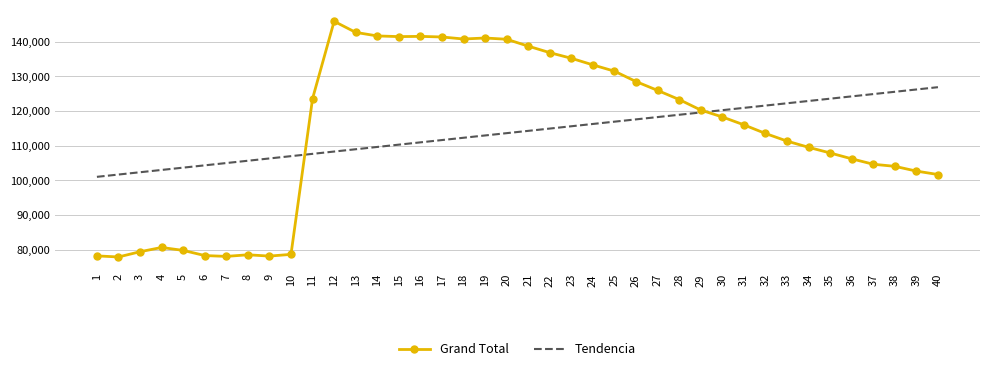

What is the difference between the maximum and second lowest values in the Grand Total series?

67834.0